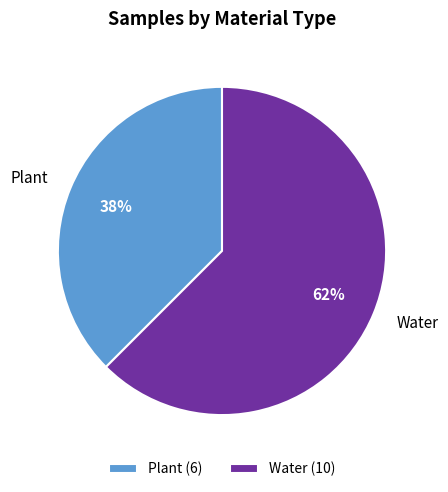

Combined, do Plant and Water account for over 50%?

Yes